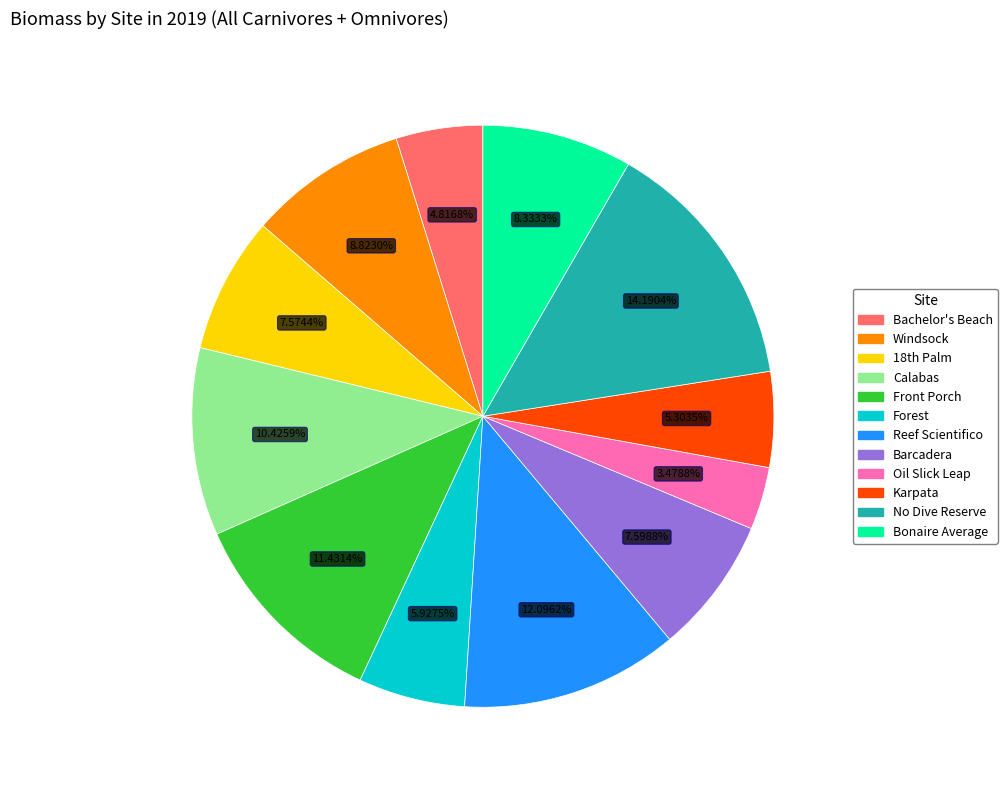

Is there any slice that represents more than half of the pie?

No